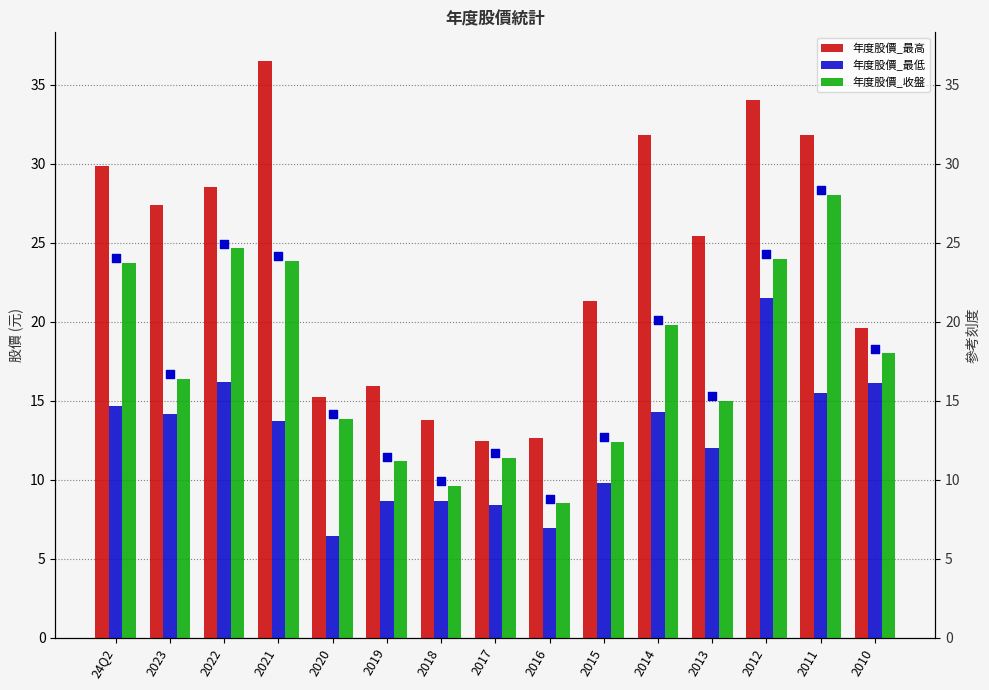

Which series contains the lowest Y value?

年度股價_最低